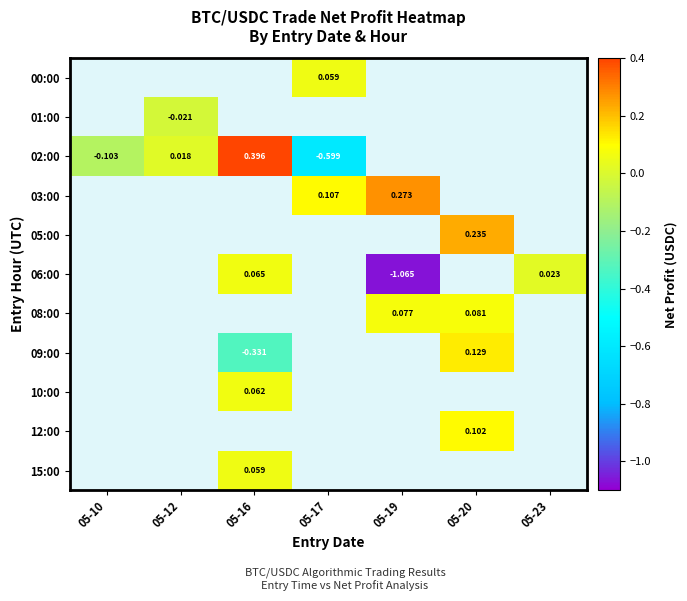

Is the value of 10:00 at 05-16 greater than the value of 15:00 at 05-16?

Yes